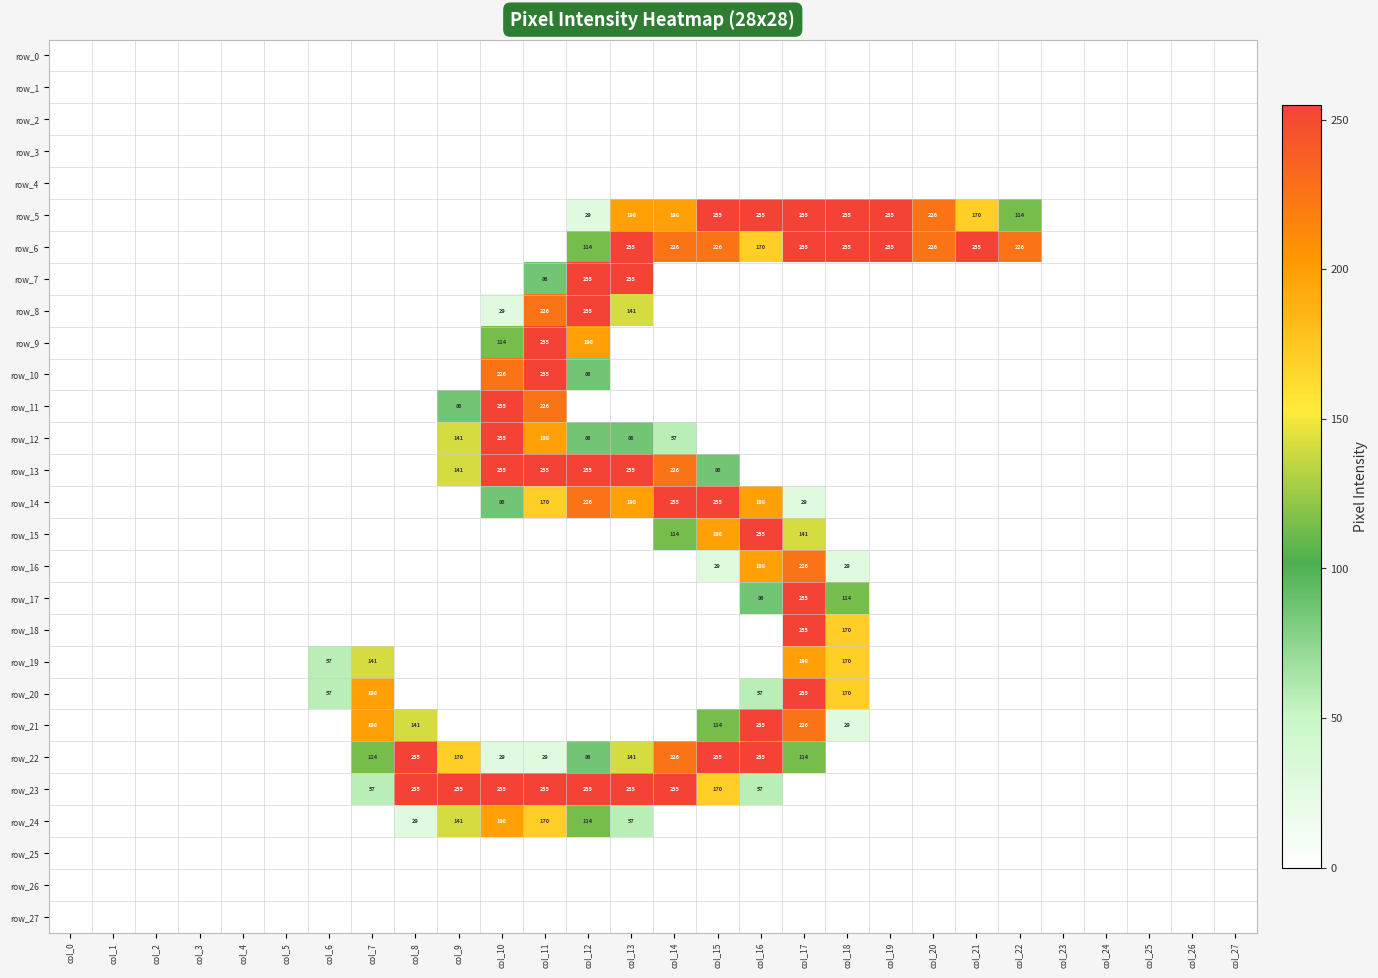

What is the maximum value shown in the chart?

255